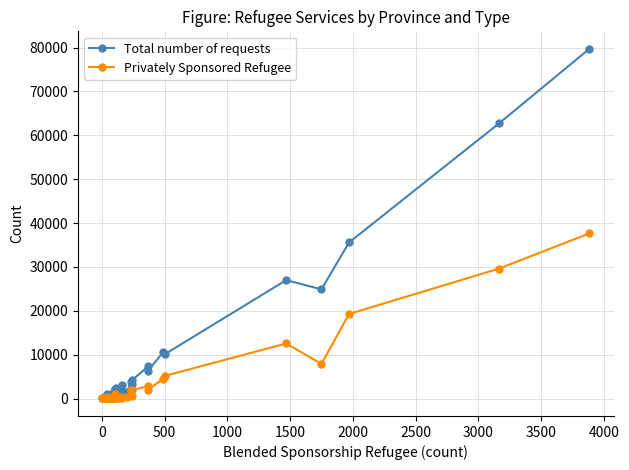

Reading left to right, what are all the values shown in this chart?

Total number of requests: 95	150	230	320	575	575	485	930	790	410	1045	675	1120	1310	1360	1220	2185	2130	2470	1475	2135	1730	3105	1415	3810	3370	4170	7335	6360	10630	10155	27010	24890	35580	62730	79725
Privately Sponsored Refugee: 50	45	95	90	20	55	75	255	180	175	75	75	95	65	285	125	40	1035	310	130	60	435	125	415	1910	670	1930	2865	2015	4540	5195	12560	7895	19280	29625	37655